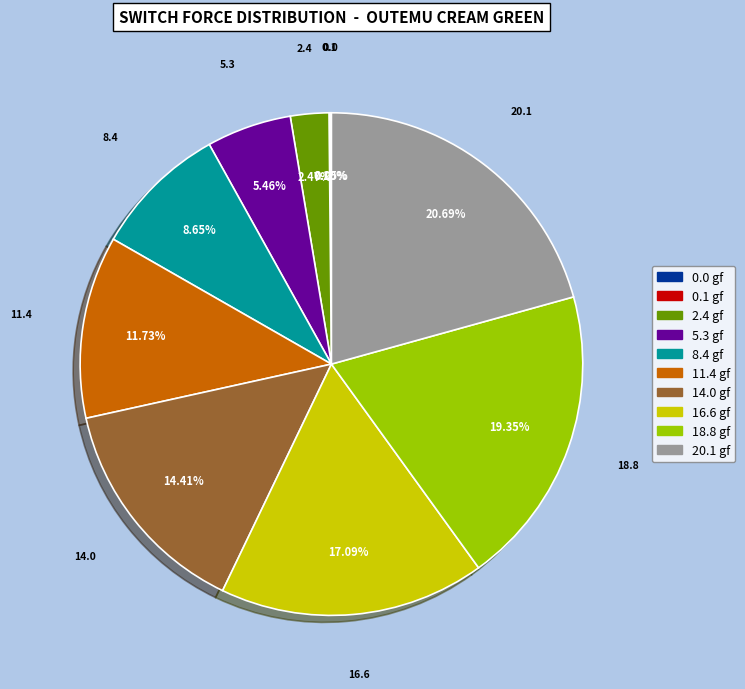

Does any single category account for the majority?

No